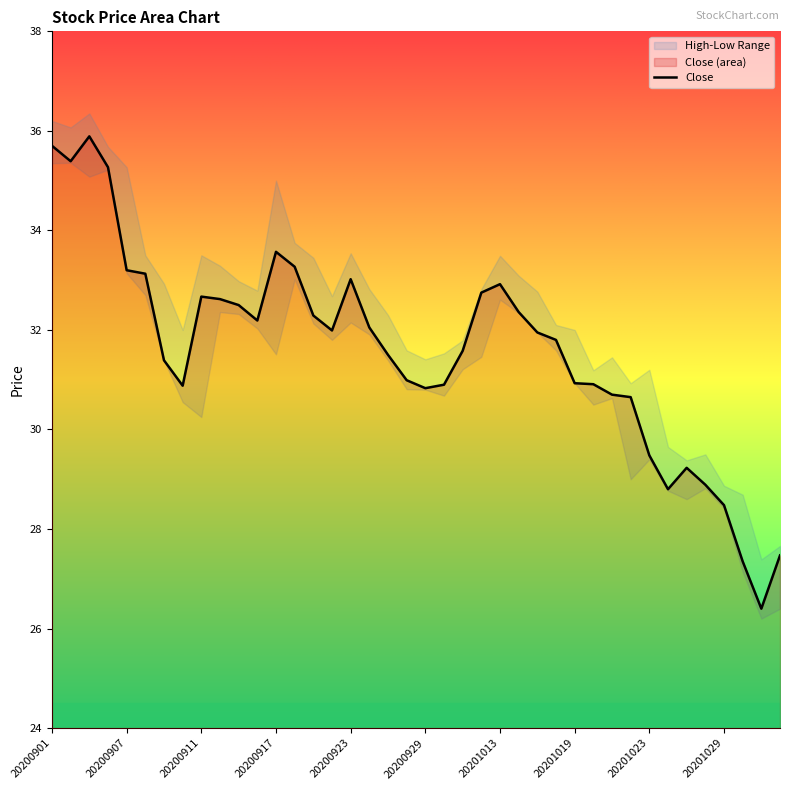

Which label corresponds to the largest value in the chart?

20200903